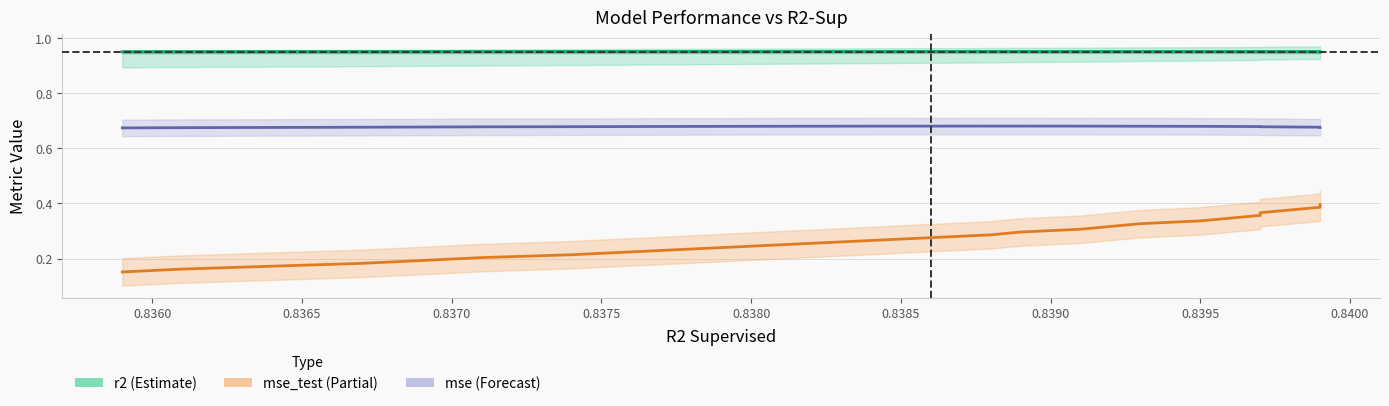

True or false: mse (Forecast) and mse_test (Partial) cross at least once.

False